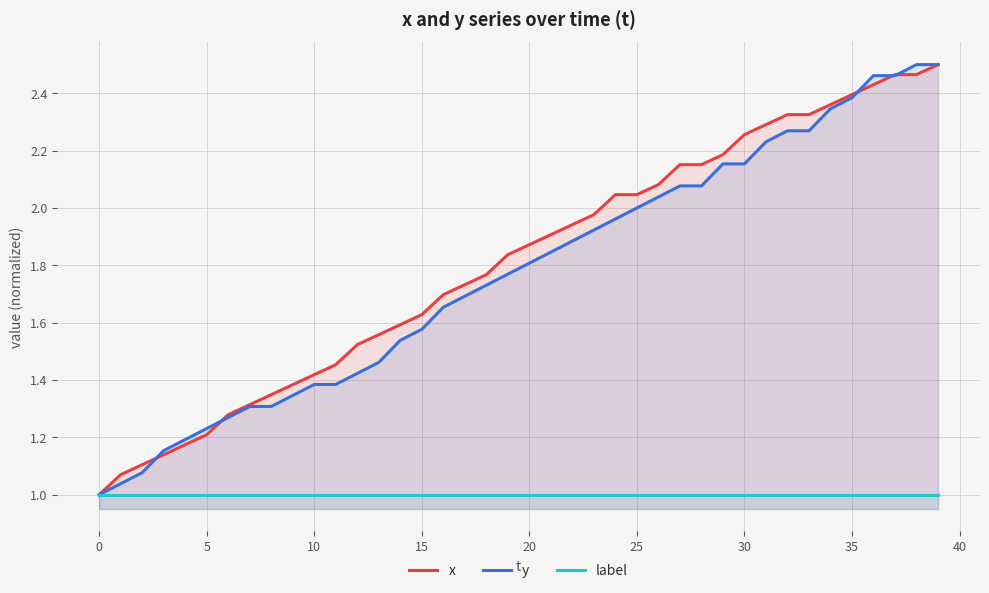

Reading left to right, what are all the values shown in this chart?

x: 1.0	1.1	1.1	1.1	1.2	1.2	1.3	1.3	1.3	1.4	1.4	1.5	1.5	1.6	1.6	1.6	1.7	1.7	1.8	1.8	1.9	1.9	1.9	2.0	2.0	2.0	2.1	2.2	2.2	2.2	2.3	2.3	2.3	2.3	2.4	2.4	2.4	2.5	2.5	2.5
y: 1.0	1.0	1.1	1.2	1.2	1.2	1.3	1.3	1.3	1.3	1.4	1.4	1.4	1.5	1.5	1.6	1.7	1.7	1.7	1.8	1.8	1.8	1.9	1.9	2.0	2.0	2.0	2.1	2.1	2.2	2.2	2.2	2.3	2.3	2.3	2.4	2.5	2.5	2.5	2.5
label: 1.0	1.0	1.0	1.0	1.0	1.0	1.0	1.0	1.0	1.0	1.0	1.0	1.0	1.0	1.0	1.0	1.0	1.0	1.0	1.0	1.0	1.0	1.0	1.0	1.0	1.0	1.0	1.0	1.0	1.0	1.0	1.0	1.0	1.0	1.0	1.0	1.0	1.0	1.0	1.0